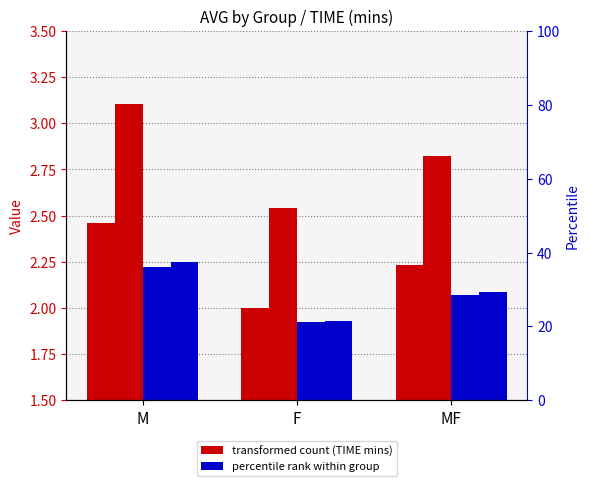

What is the label of the 1st bar from the left?

M